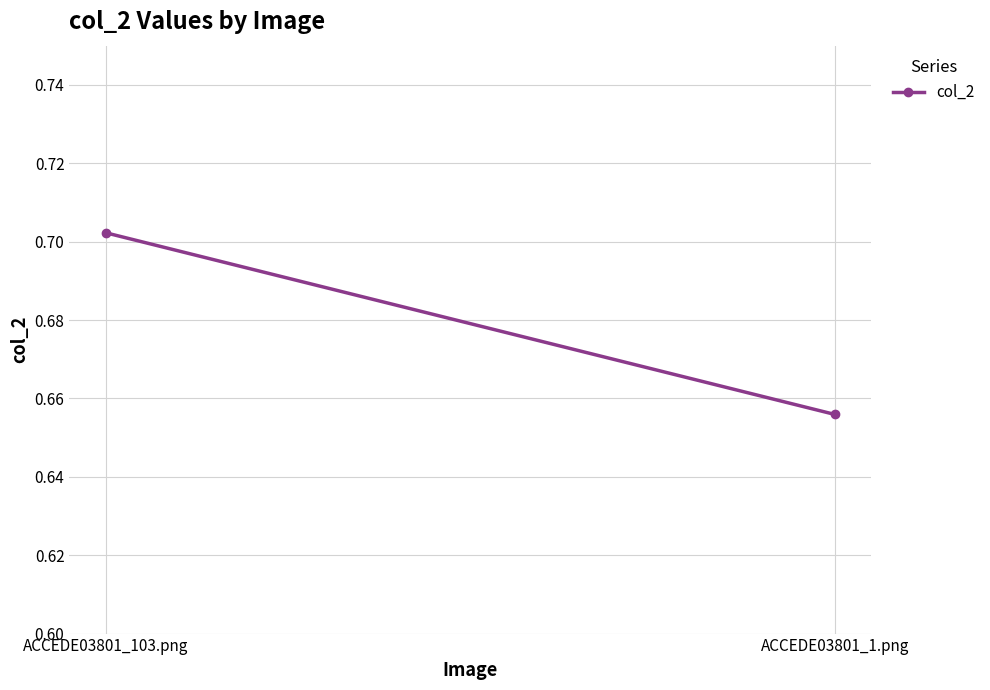

What is the label of the 2nd point from the left?

ACCEDE03801_1.png